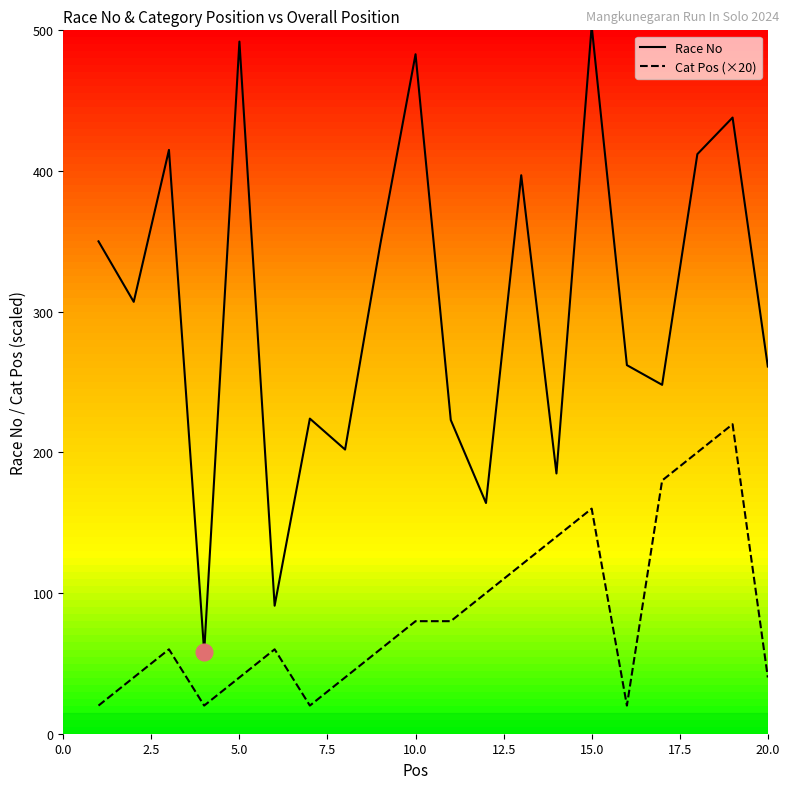

What is the maximum value shown in the chart?

503